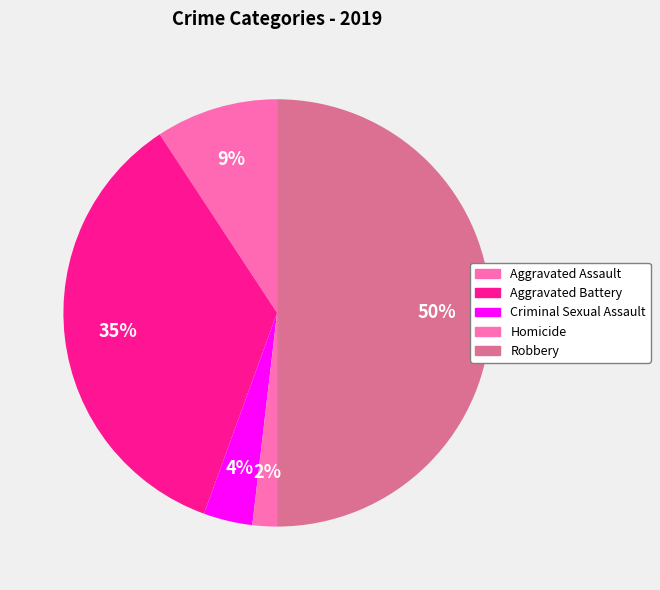

Rank the categories by value from highest to lowest.

Robbery, Aggravated Battery, Aggravated Assault, Criminal Sexual Assault, Homicide